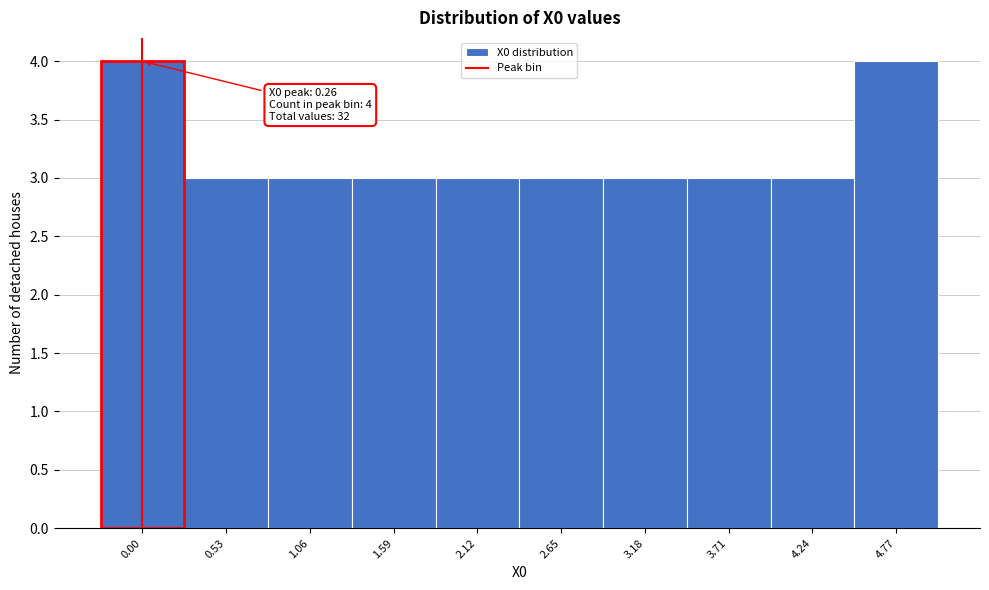

Reading right to left, what are all the values shown in this chart?

4.77=4	4.24=3	3.71=3	3.18=3	2.65=3	2.12=3	1.59=3	1.06=3	0.53=3	0.00=4